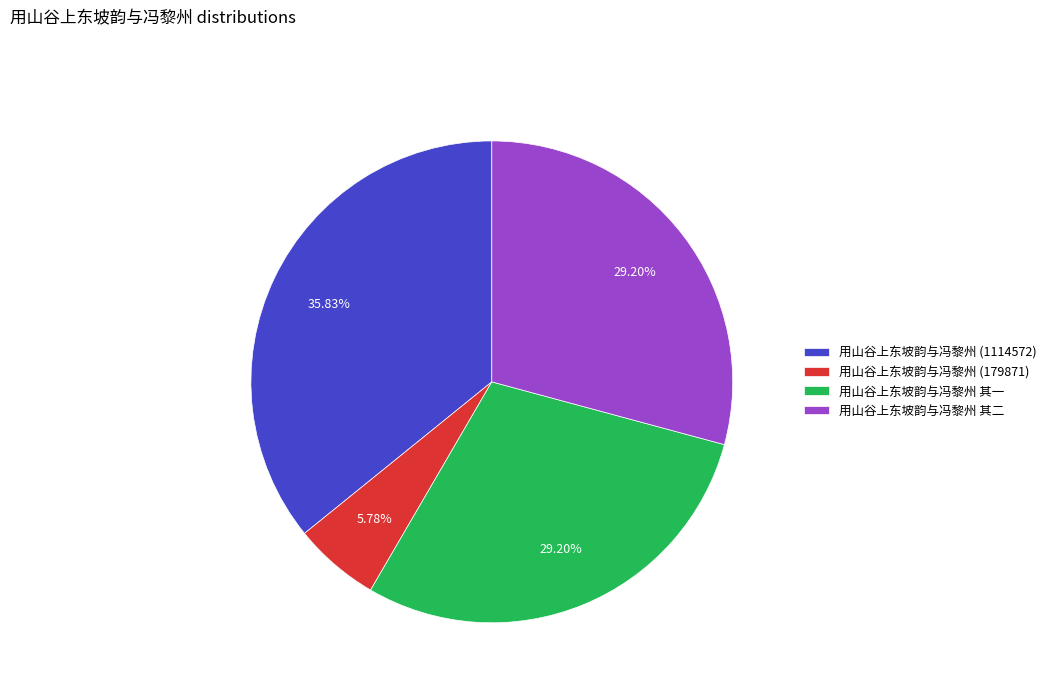

Does 用山谷上东坡韵与冯黎州 (1114572) represent more than half of the total?

No